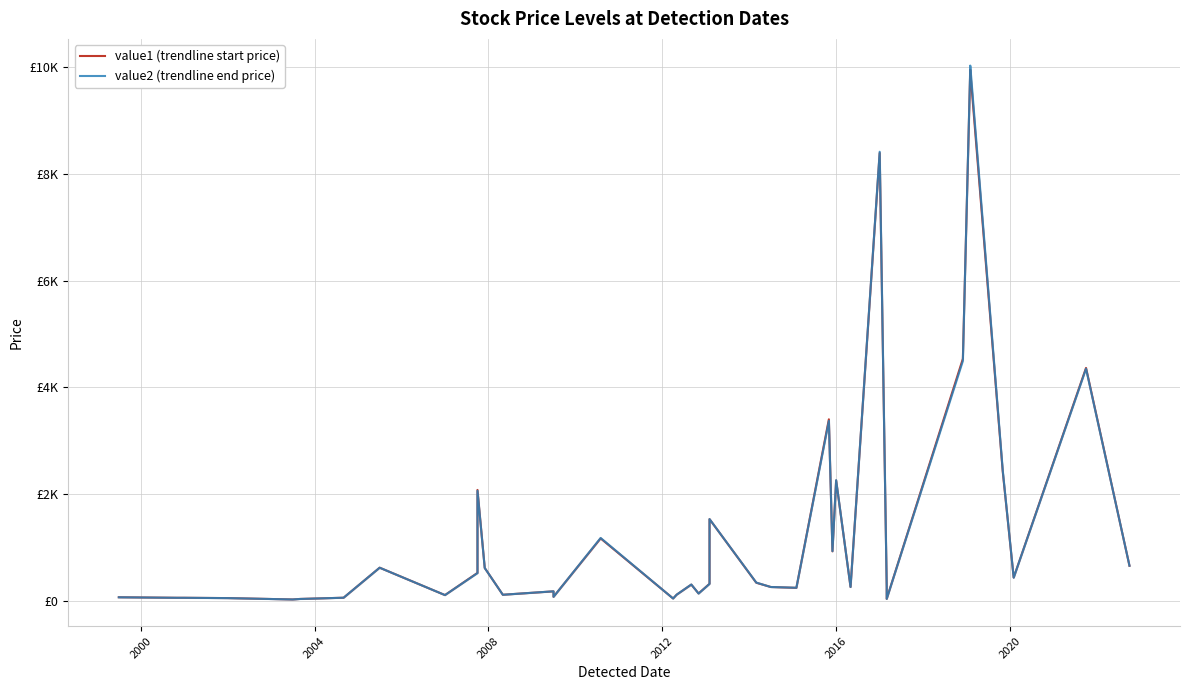

Count the number of data series in this chart.

2